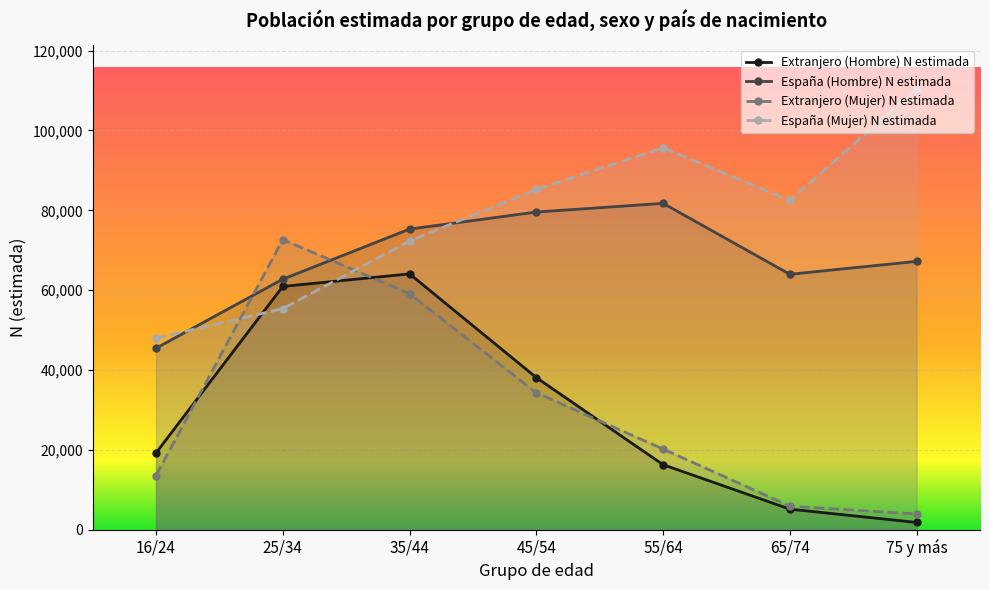

What are all the series names shown in the legend?

Extranjero (Hombre) N estimada, España (Hombre) N estimada, Extranjero (Mujer) N estimada, España (Mujer) N estimada